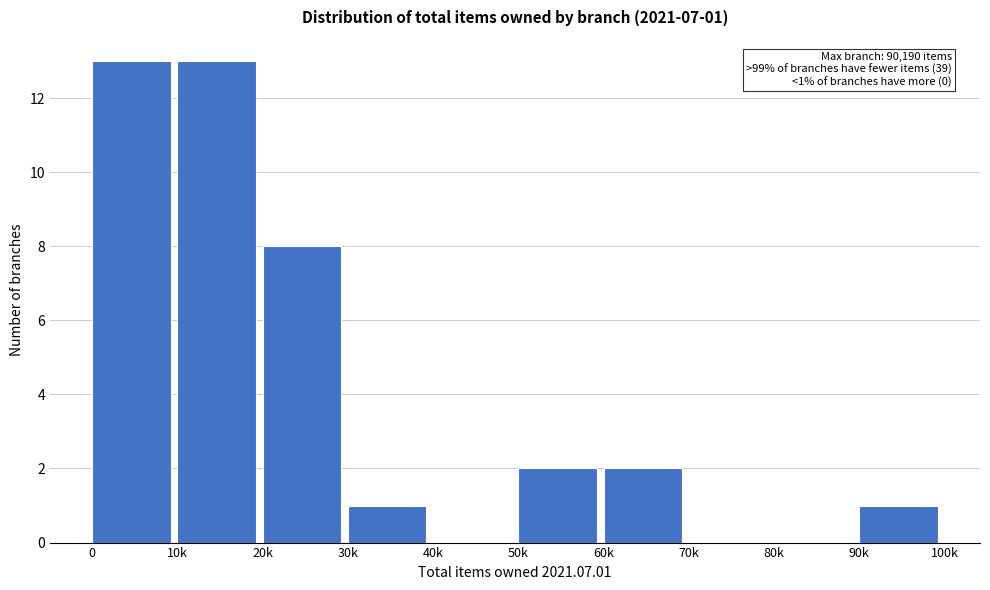

Reading right to left, transcribe all the data shown in this chart.

90k=1	80k=0	70k=0	60k=2	50k=2	40k=0	30k=1	20k=8	10k=13	0=13